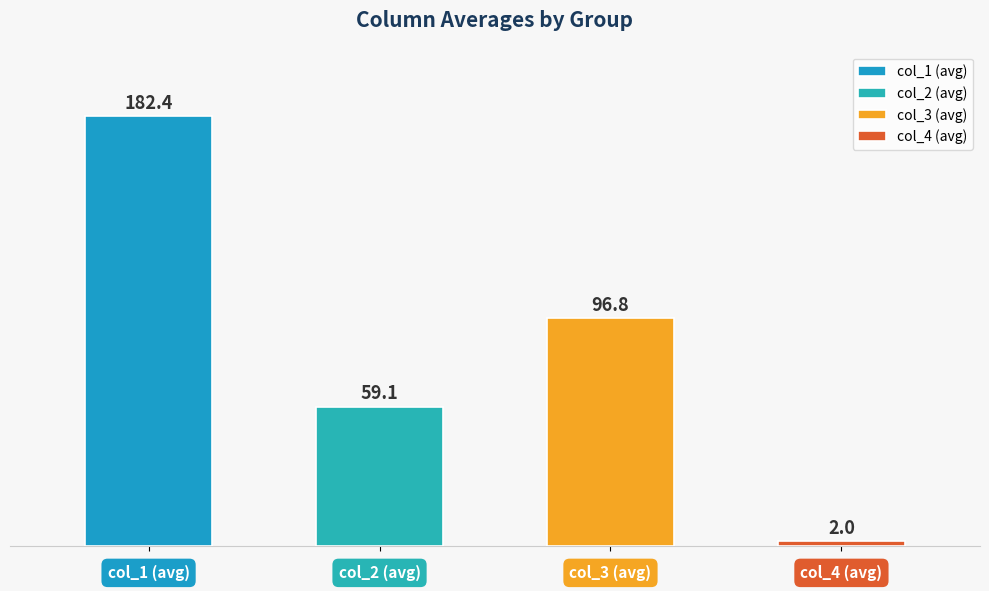

True or false: col_4 has a value of 3 at 29.

False